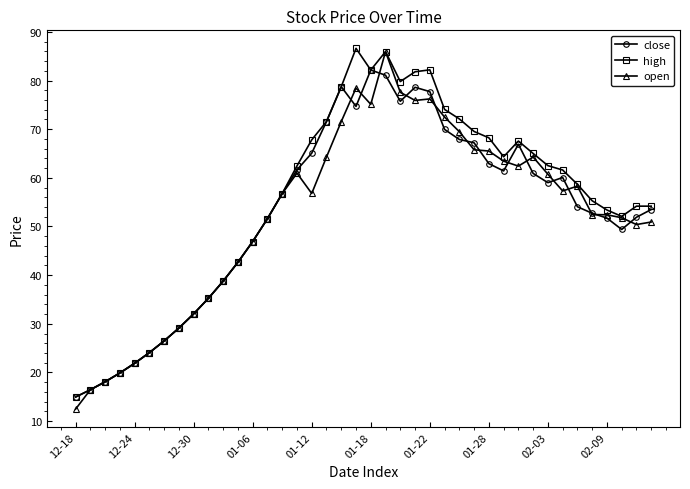

What is the value of the high point at the 37th from the left?

53.4